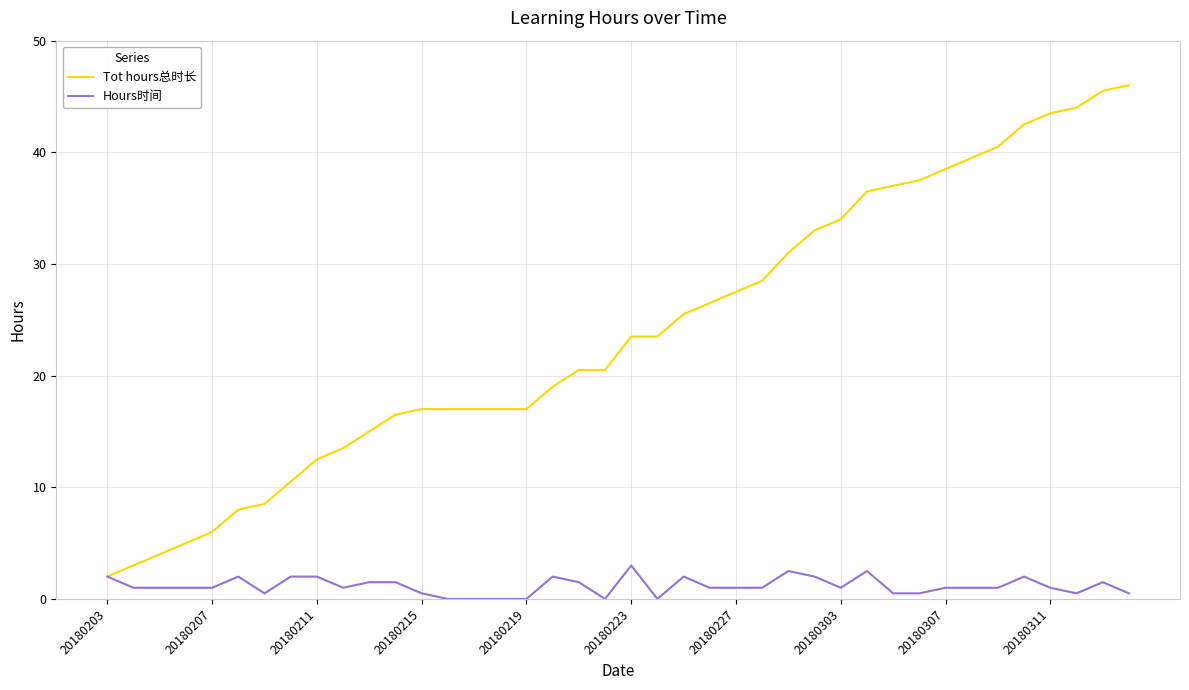

What is the difference between the maximum and minimum values in the Hours时间 series?

3.0